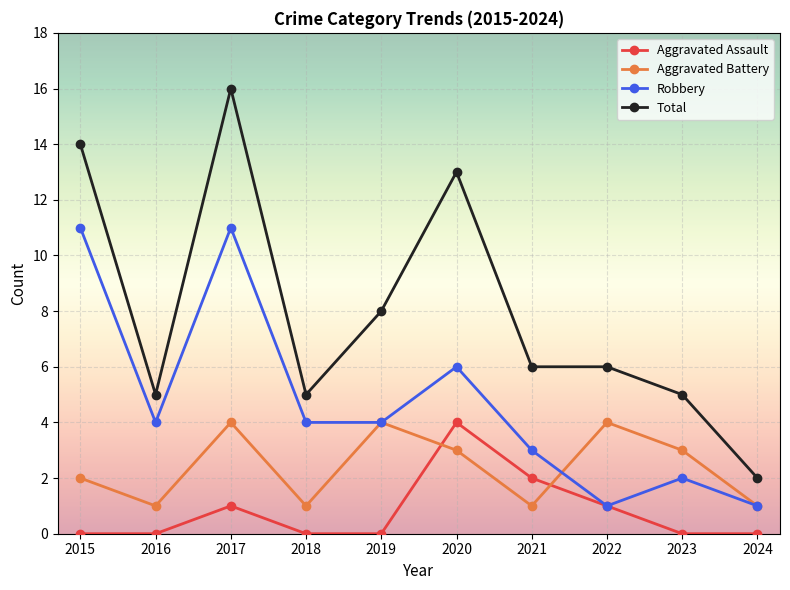

True or false: Total and Aggravated Assault intersect in this chart.

False